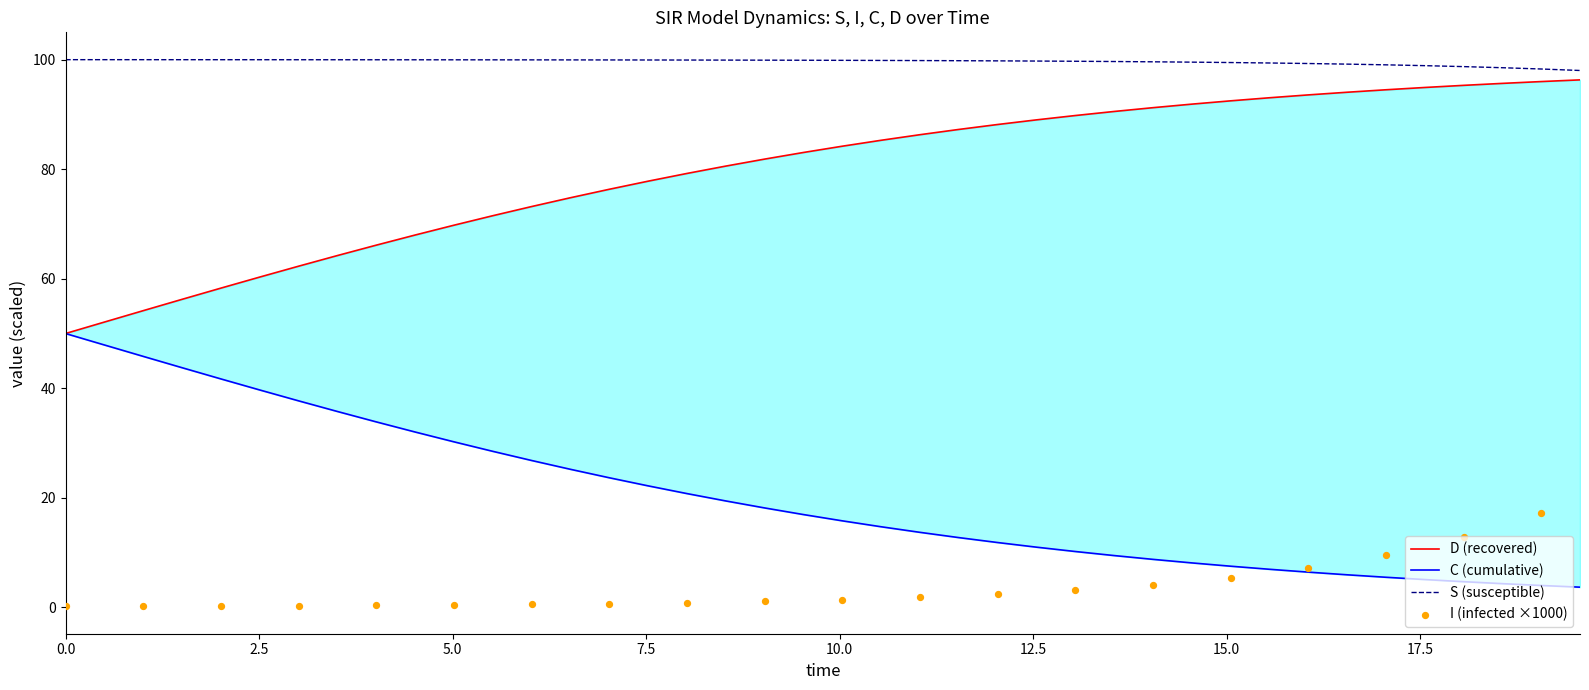

What is the total value across all series at I?

200.0